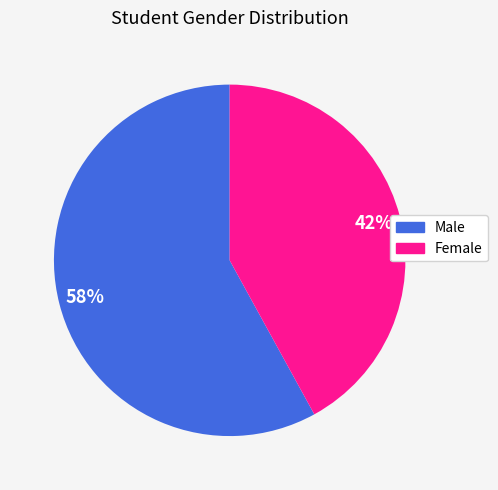

What percentage is the Female slice, to the nearest percent?

42%